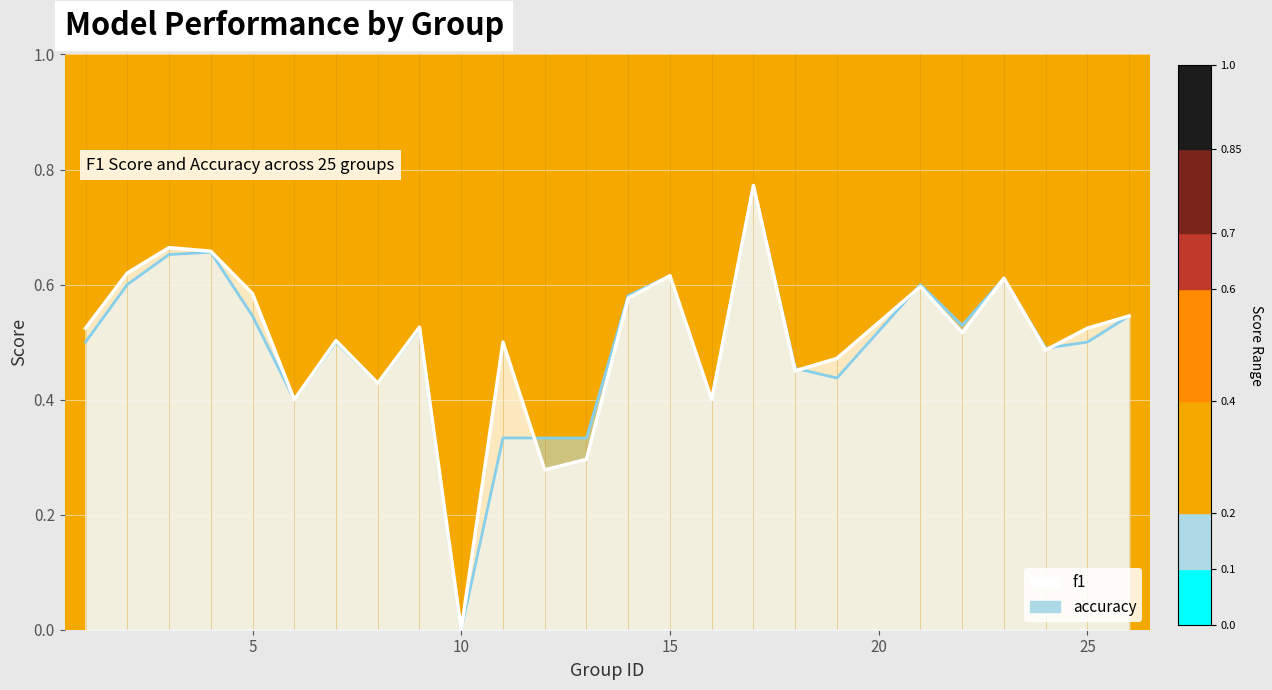

At which category is the sum across all series the highest?

17